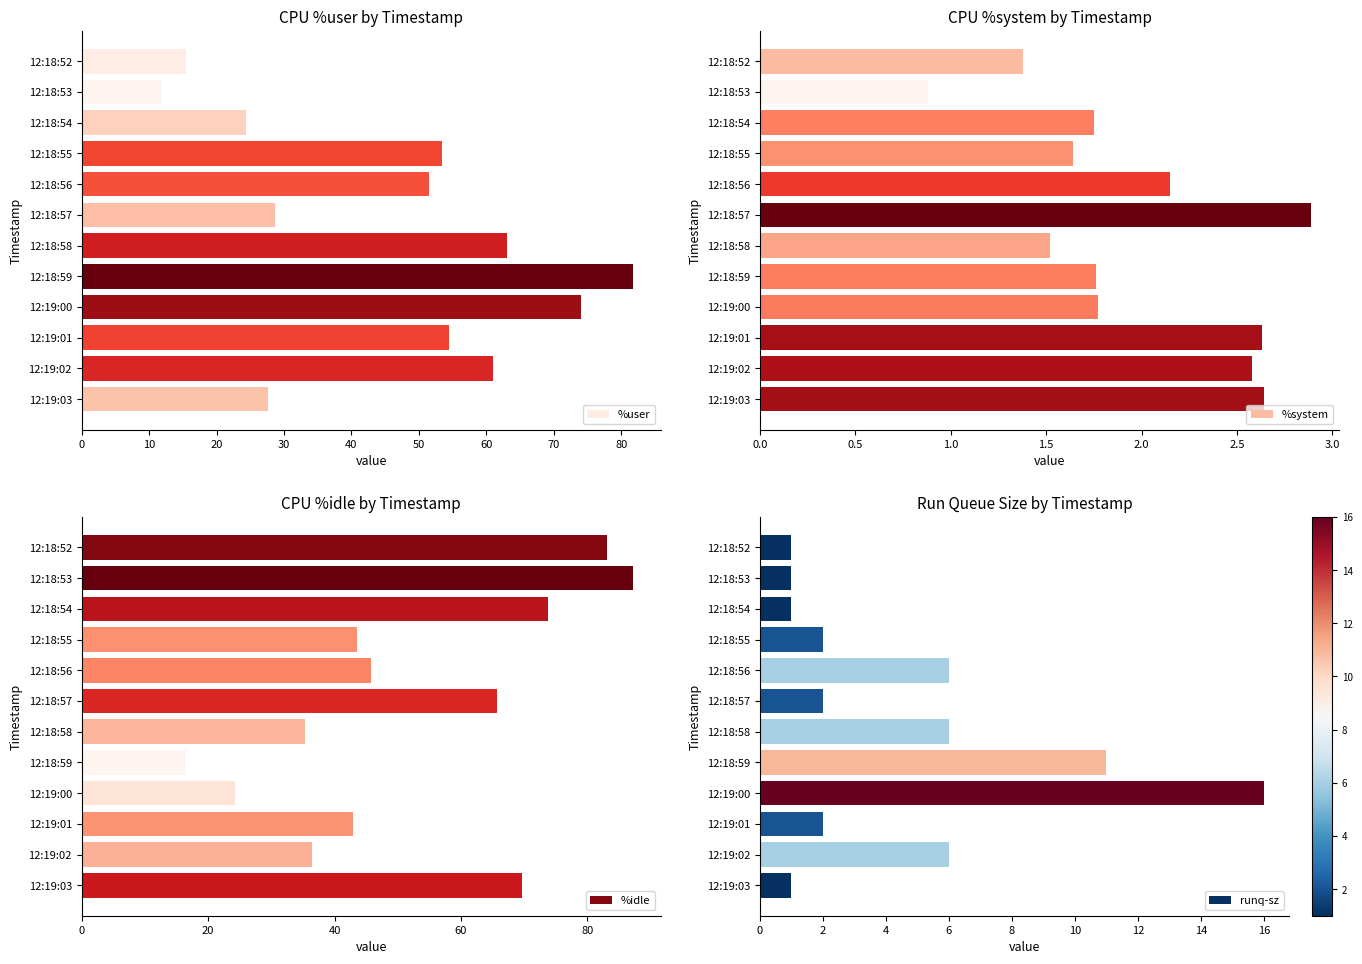

What is the sum of all %user values?

547.4